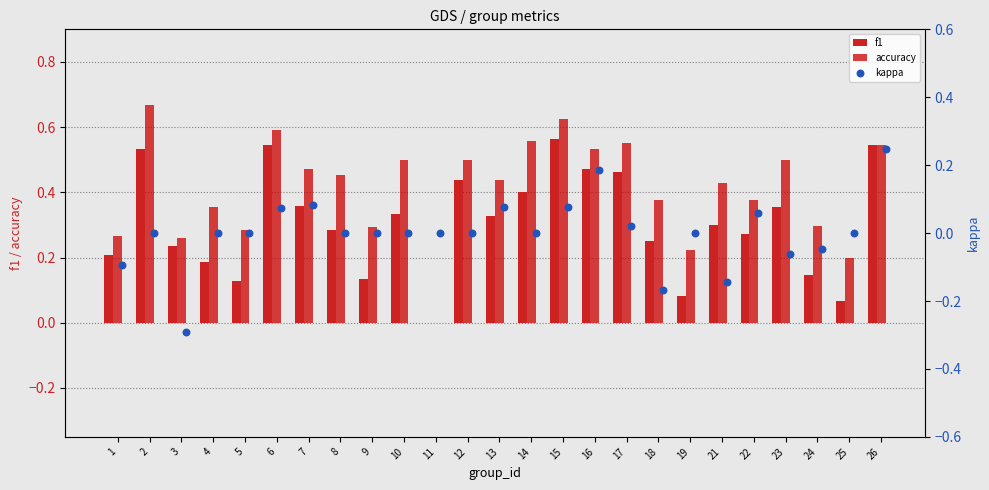

Is it true that accuracy equals 0.2 at 17?

False